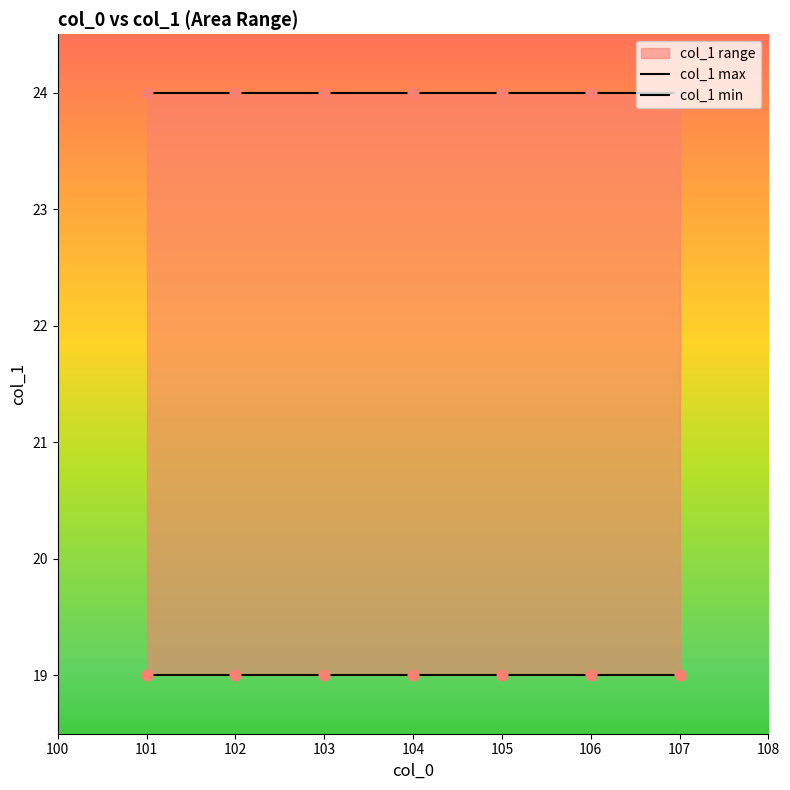

Which series contains the lowest Y value?

col_1 min